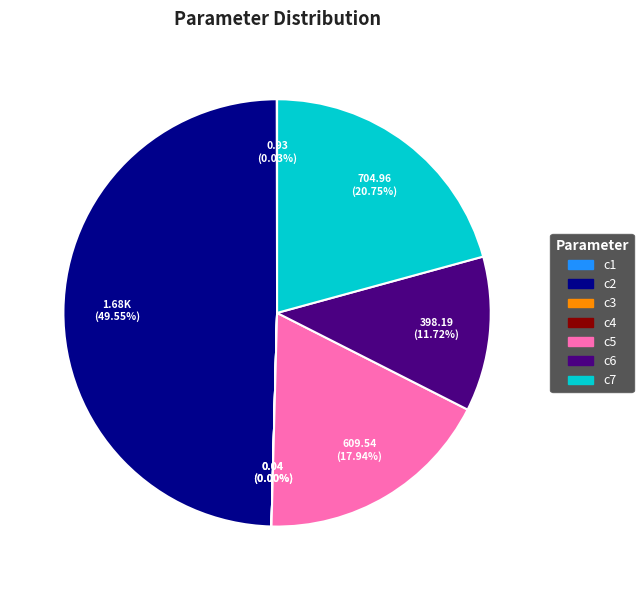

Which category has the biggest portion of the pie?

c2